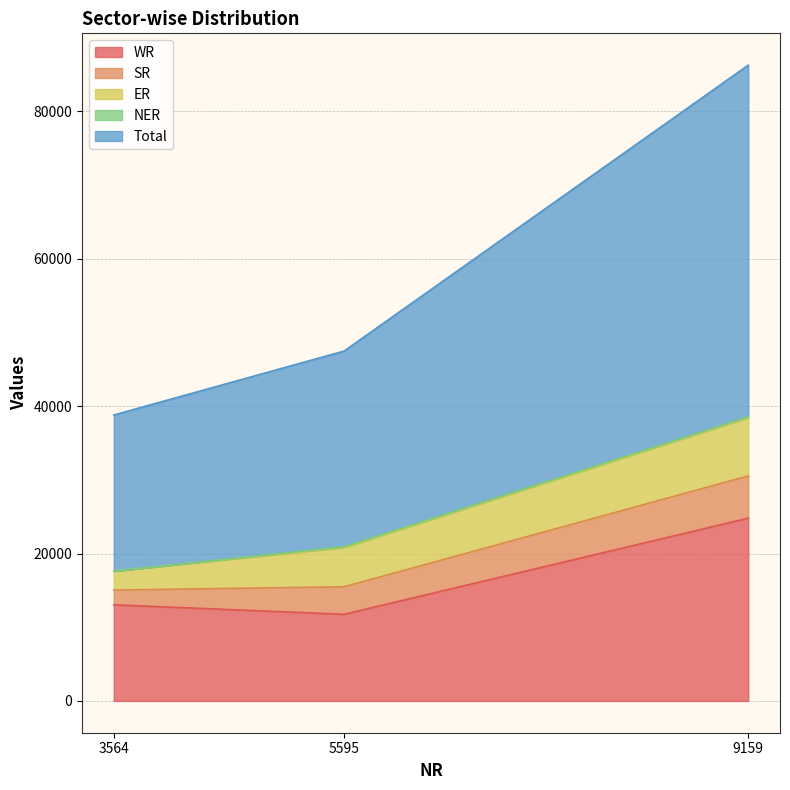

What is the value of the ER point at the 2nd from the left?

5339